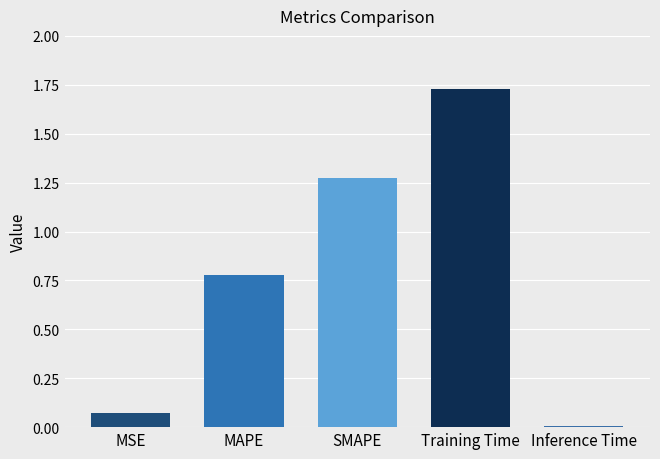

What is the label of the 2nd bar from the right?

Training Time